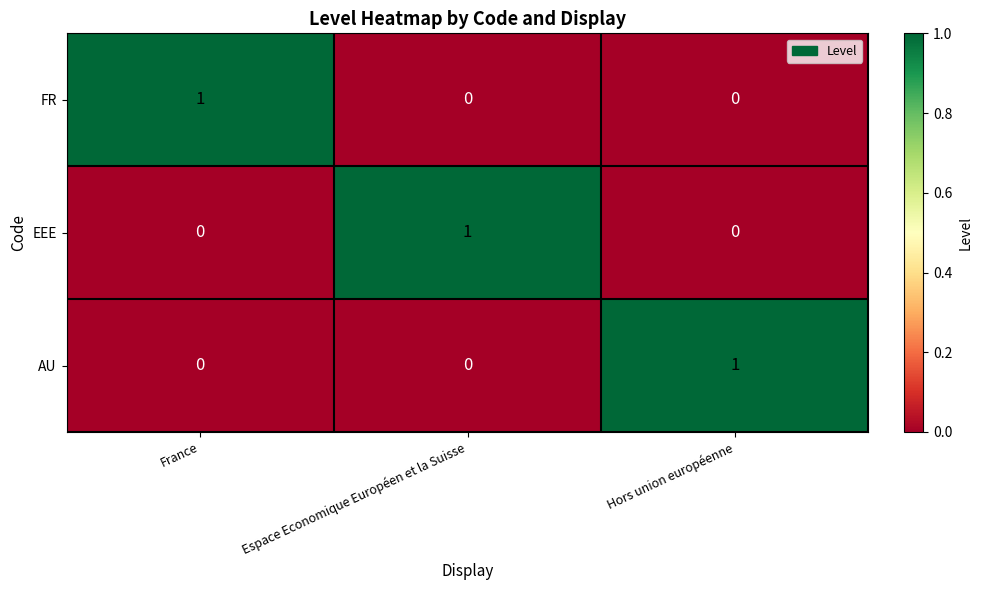

The AU series shows 0 at Hors union européenne. True or false?

False